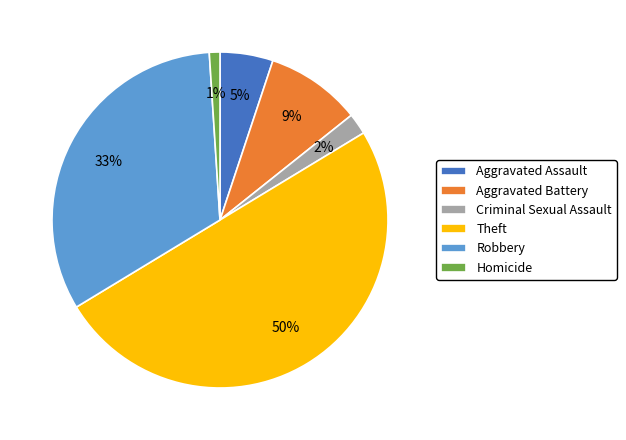

How many segments does this pie chart have?

6